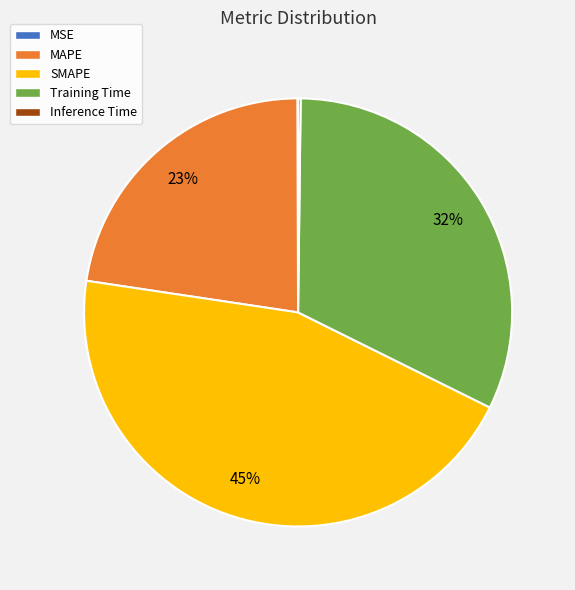

Is there any slice that represents more than half of the pie?

No